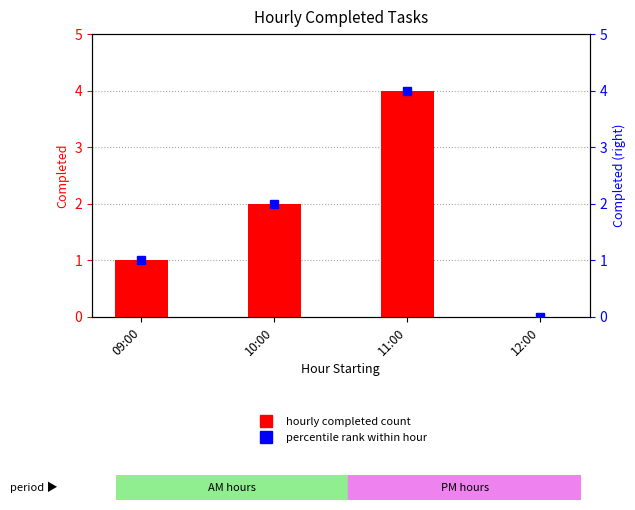

List the labels in order of value, smallest first.

12:00, 09:00, 10:00, 11:00